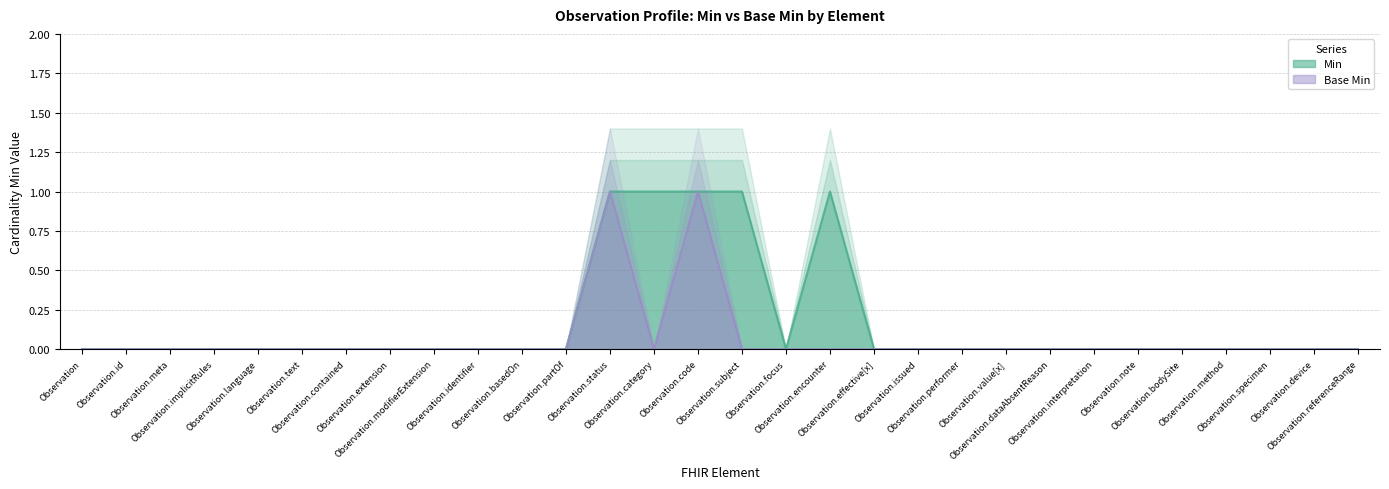

List the series in order of their peak value, highest first.

Min, Base Min